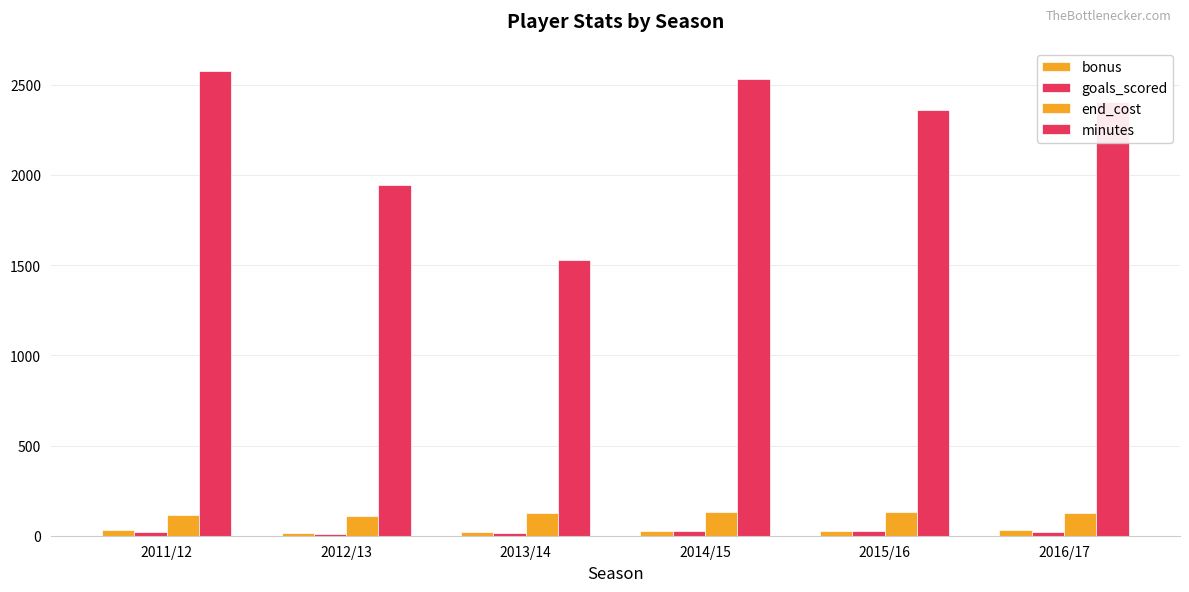

At which category is the sum across all series the highest?

2011/12